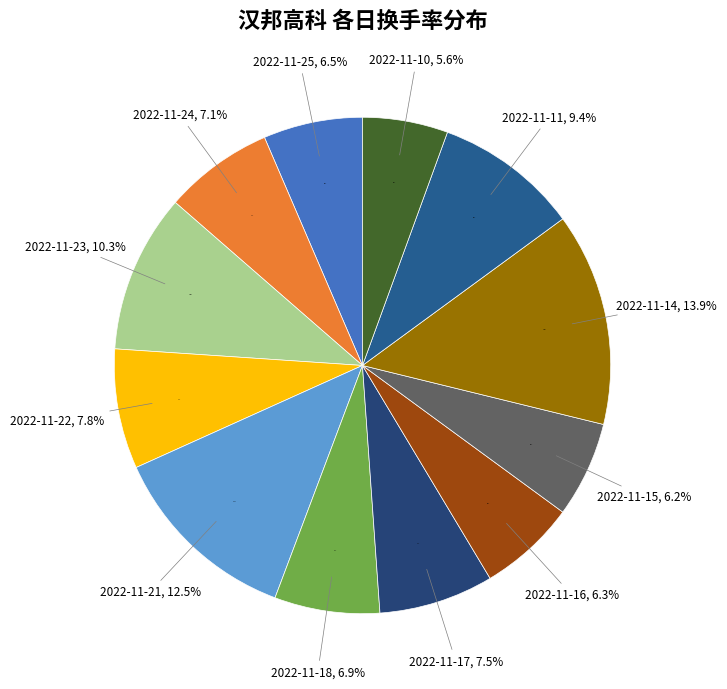

Which has a higher value, 2022-11-23 or 2022-11-18?

2022-11-23